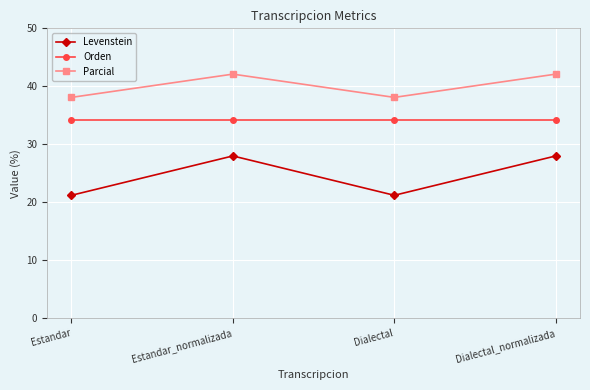

At how many categories does at least one series exceed 21?

4